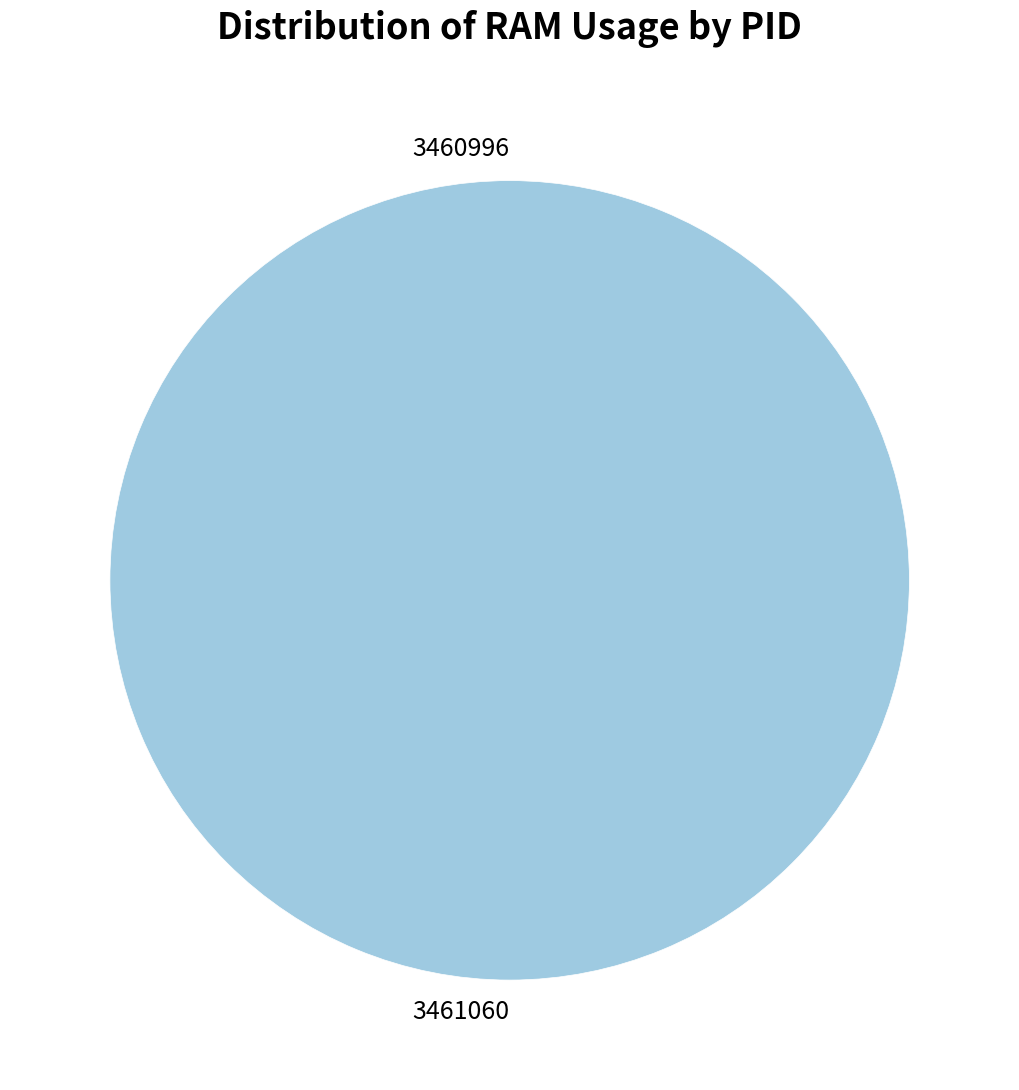

To the nearest percent, what portion does 3461060 represent?

100%